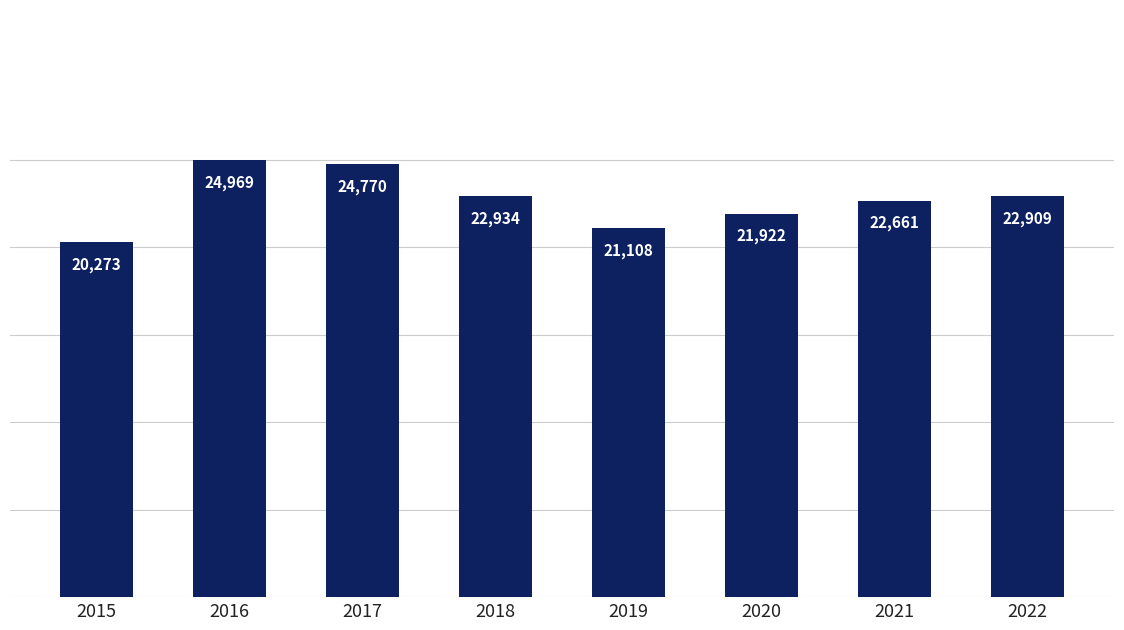

What is the minimum value shown in the chart?

20273